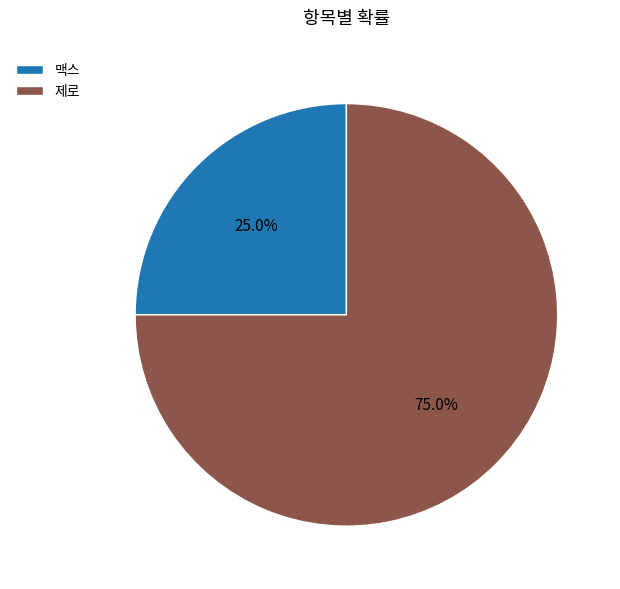

Which category accounts for the majority?

제로